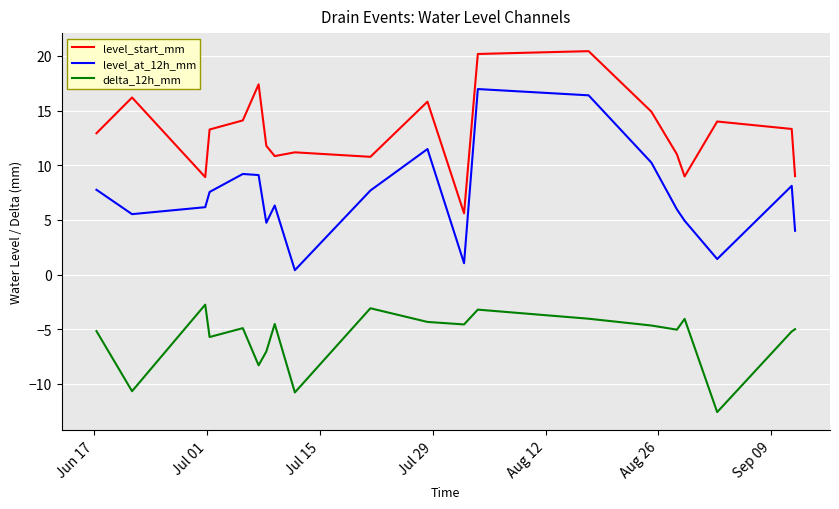

Which series has the largest total across all categories?

level_start_mm